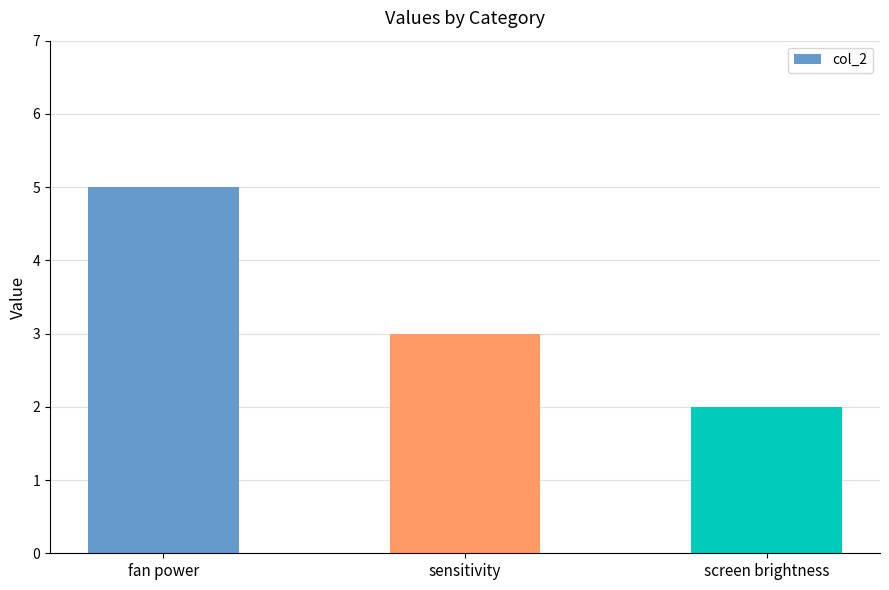

Which has a higher value, fan power or sensitivity?

fan power